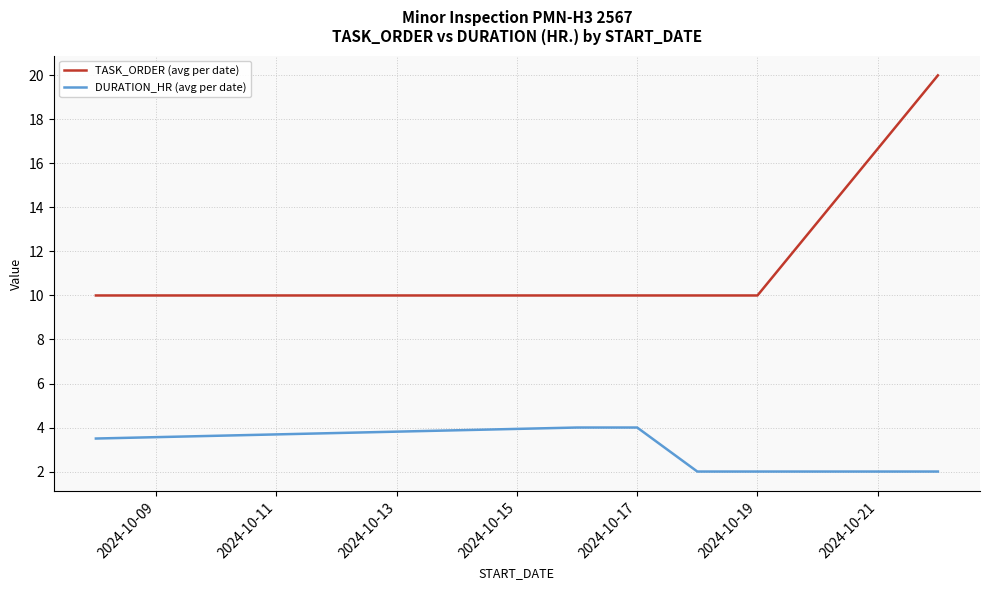

Reading left to right, list all the values displayed in this chart.

TASK_ORDER (avg per date): 10.0	10.0	10.0	10.0	10.0	20.0
DURATION_HR (avg per date): 3.5	4.0	4.0	2.0	2.0	2.0